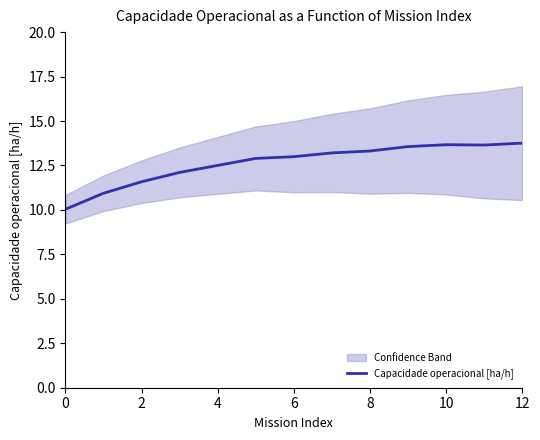

Does the chart display data point markers on the line(s)?

No